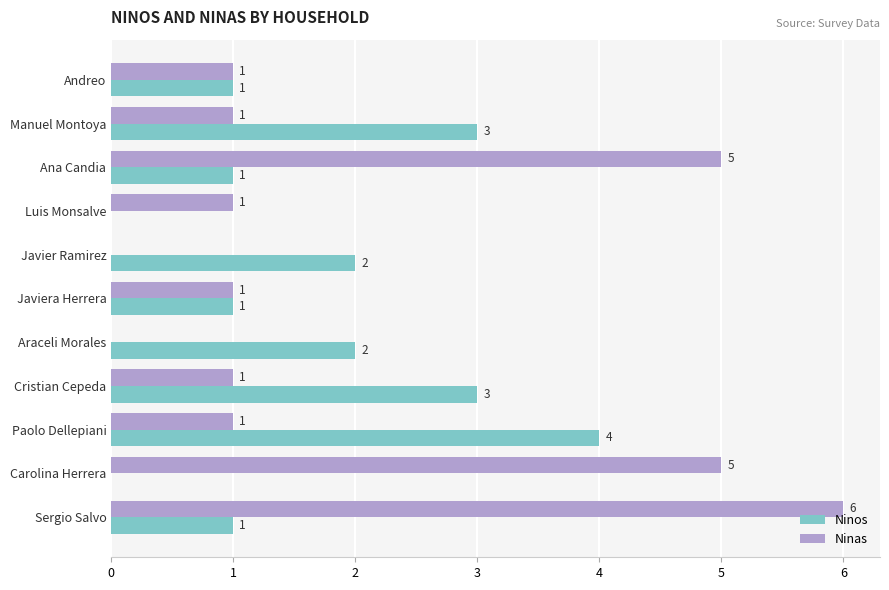

Read the Ninas value at Sergio Salvo.

6